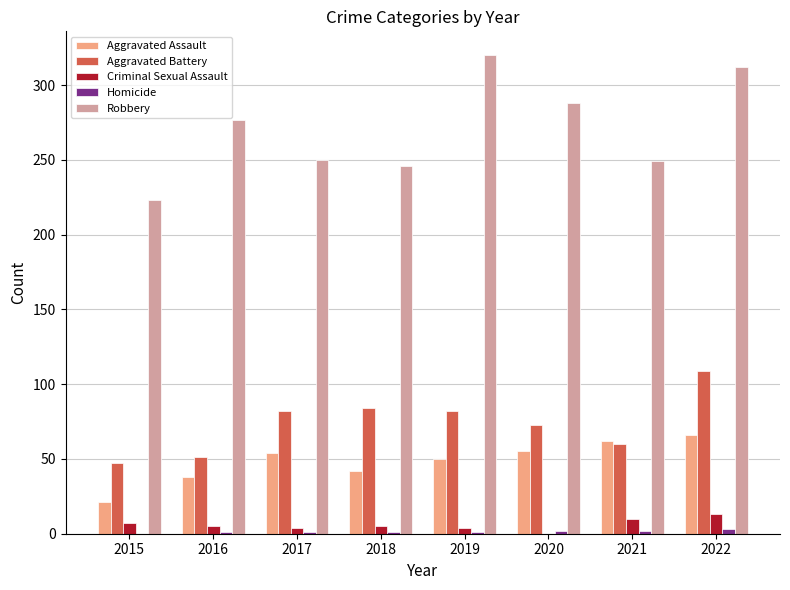

What is the maximum value shown in the chart?

320